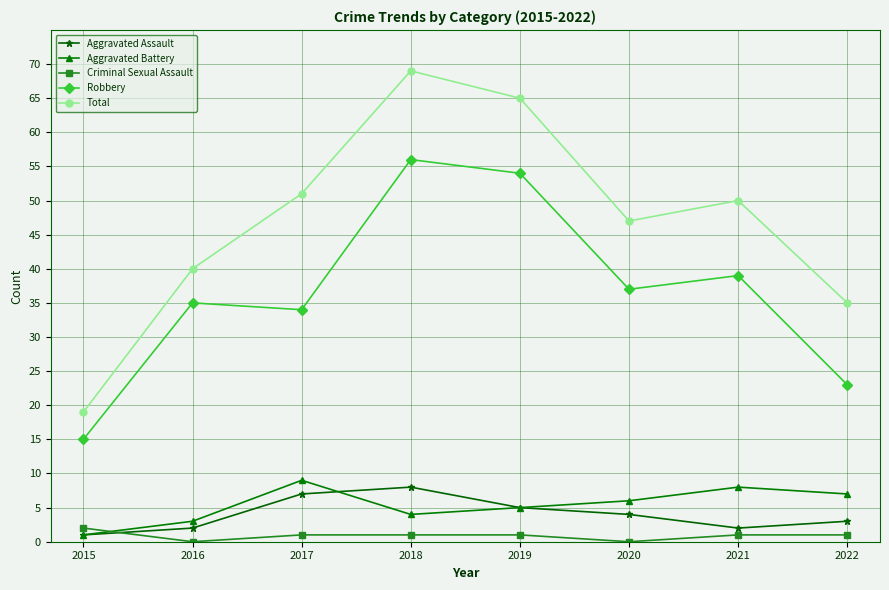

The value of Robbery at 2018 is 56. True or false?

True